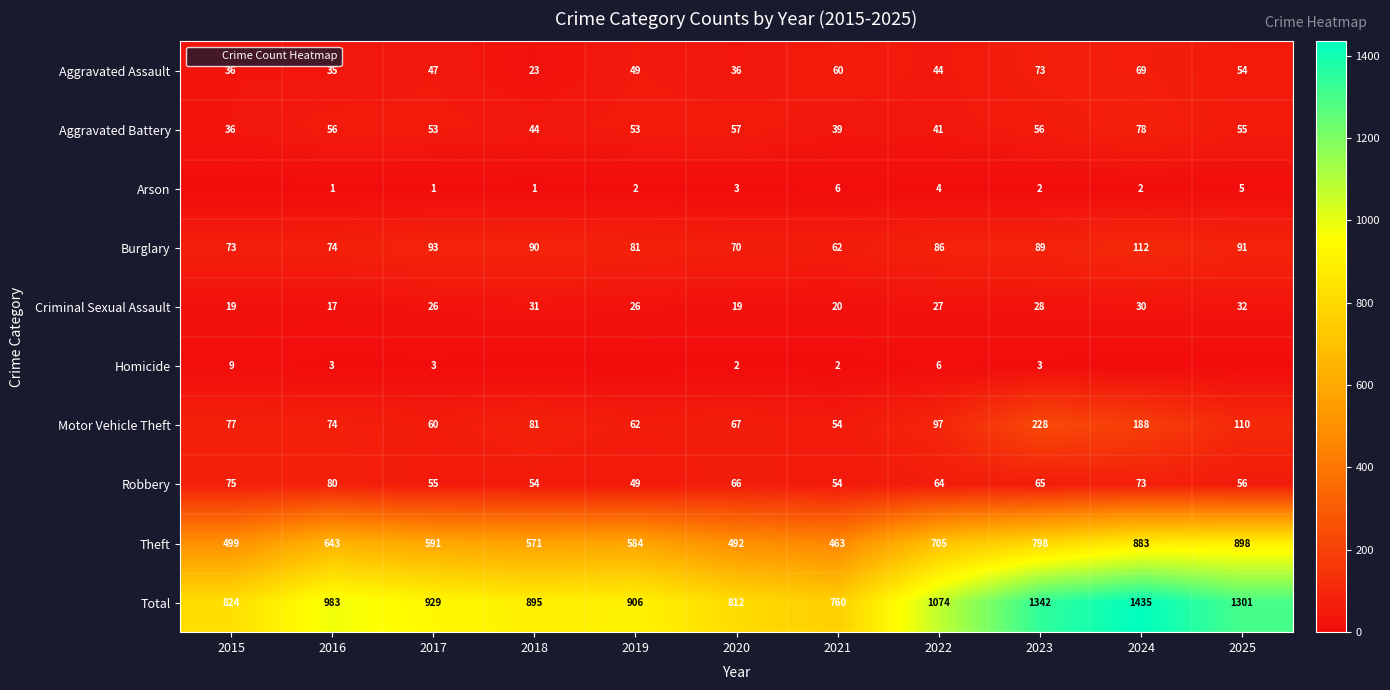

What is the sum of the Aggravated Assault values at 2025 and 2024?

123